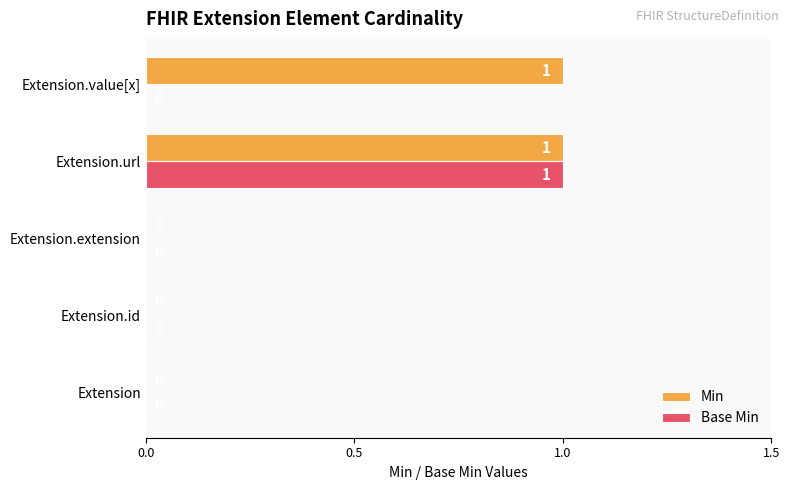

Between Extension.extension and Extension.value[x], which series saw the biggest shift?

Min